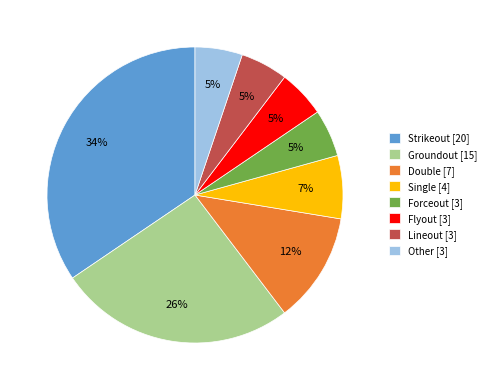

Count the number of slices in the pie.

8